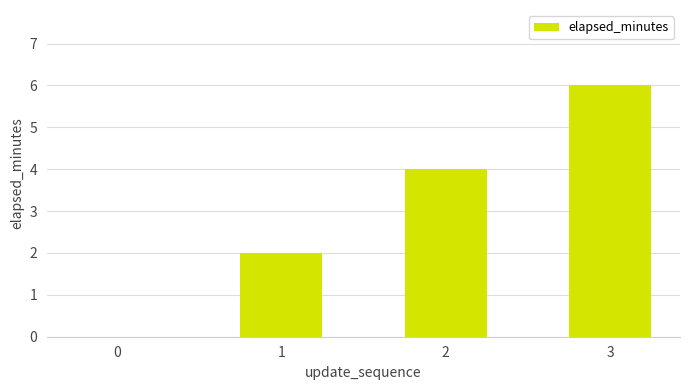

The chart shows a value of 6 at 2. True or false?

False